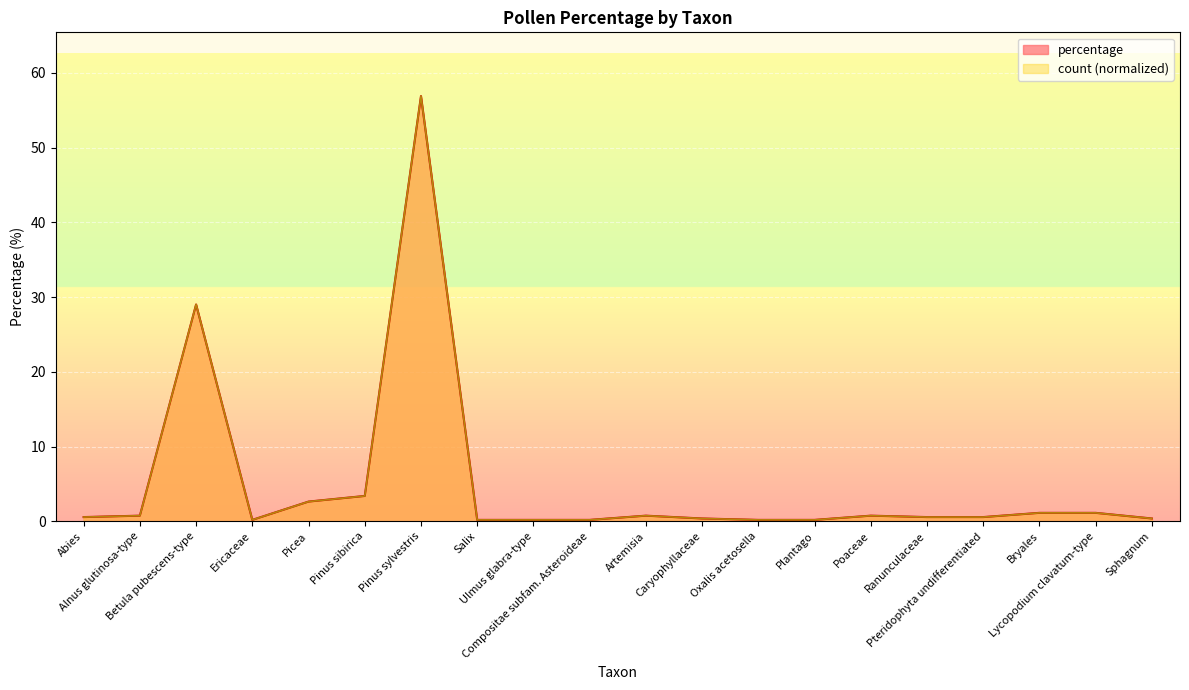

What is the total value across all series at Sphagnum?

0.8